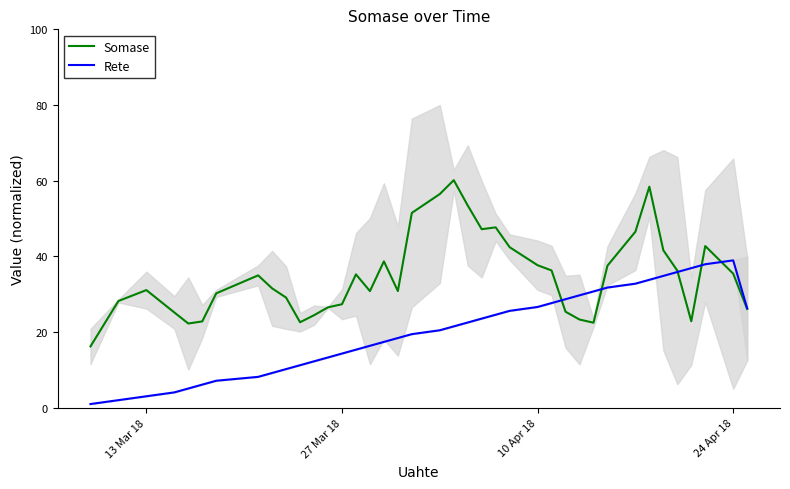

What is the maximum value for Somase?

60.2